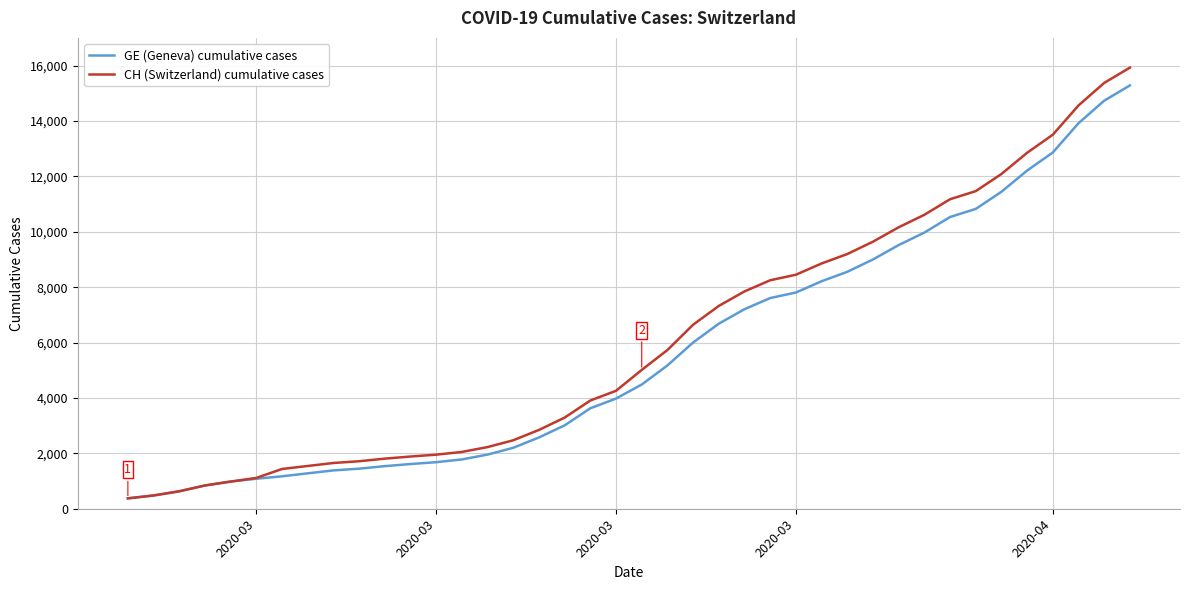

Count the number of data series in this chart.

2